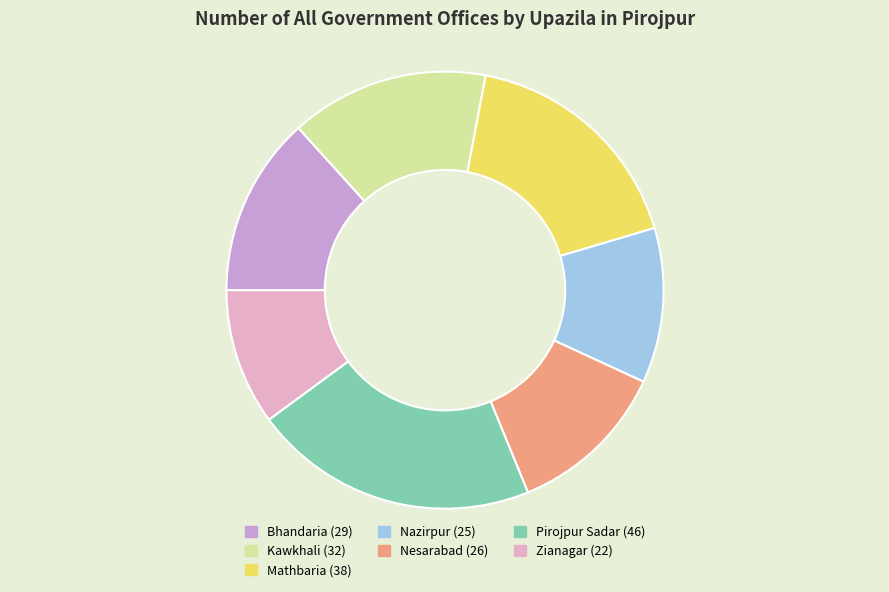

Rank the categories by value from highest to lowest.

Pirojpur Sadar, Mathbaria, Kawkhali, Bhandaria, Nesarabad, Nazirpur, Zianagar